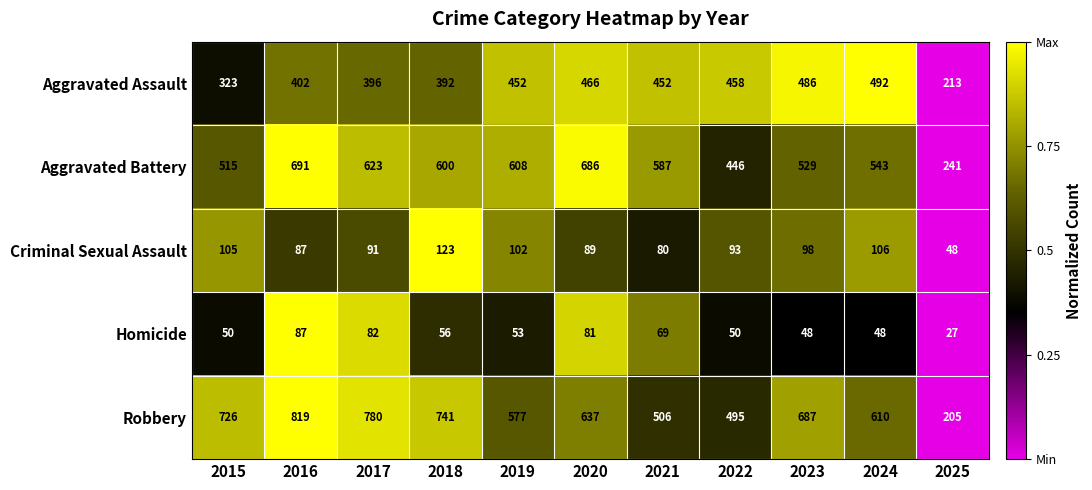

What value does the Homicide series have at 2020?

81